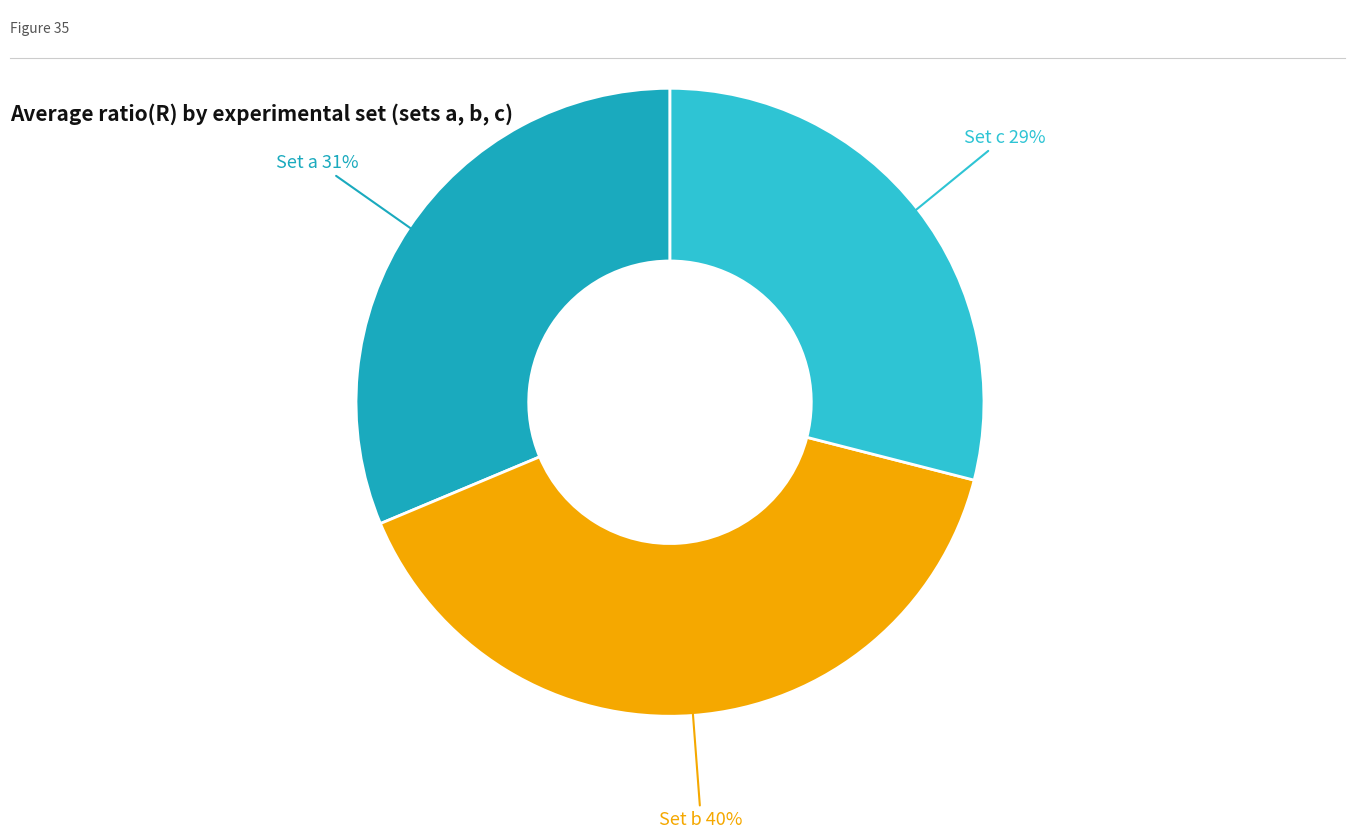

How many slices are in this pie chart?

3